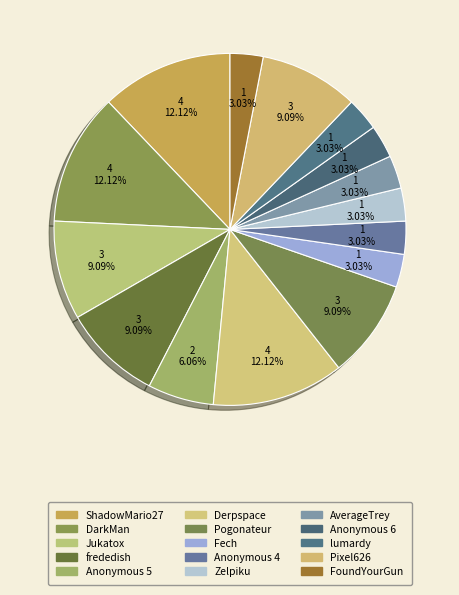

To the nearest percent, what is the difference between the Anonymous 5 and Jukatox slice percentages?

3%